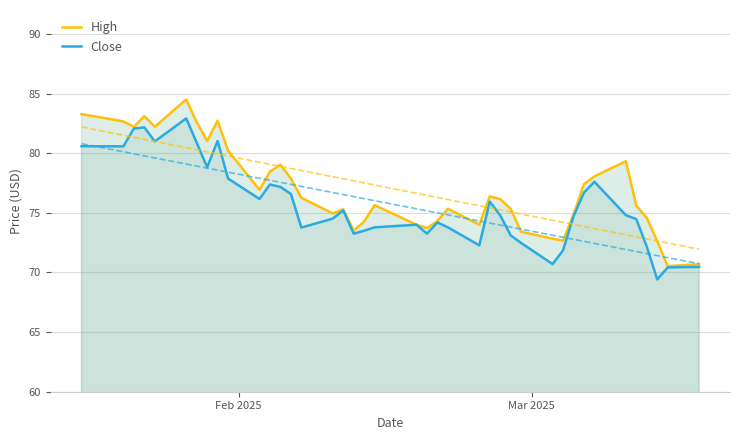

What is the lowest value of the High series?

70.5